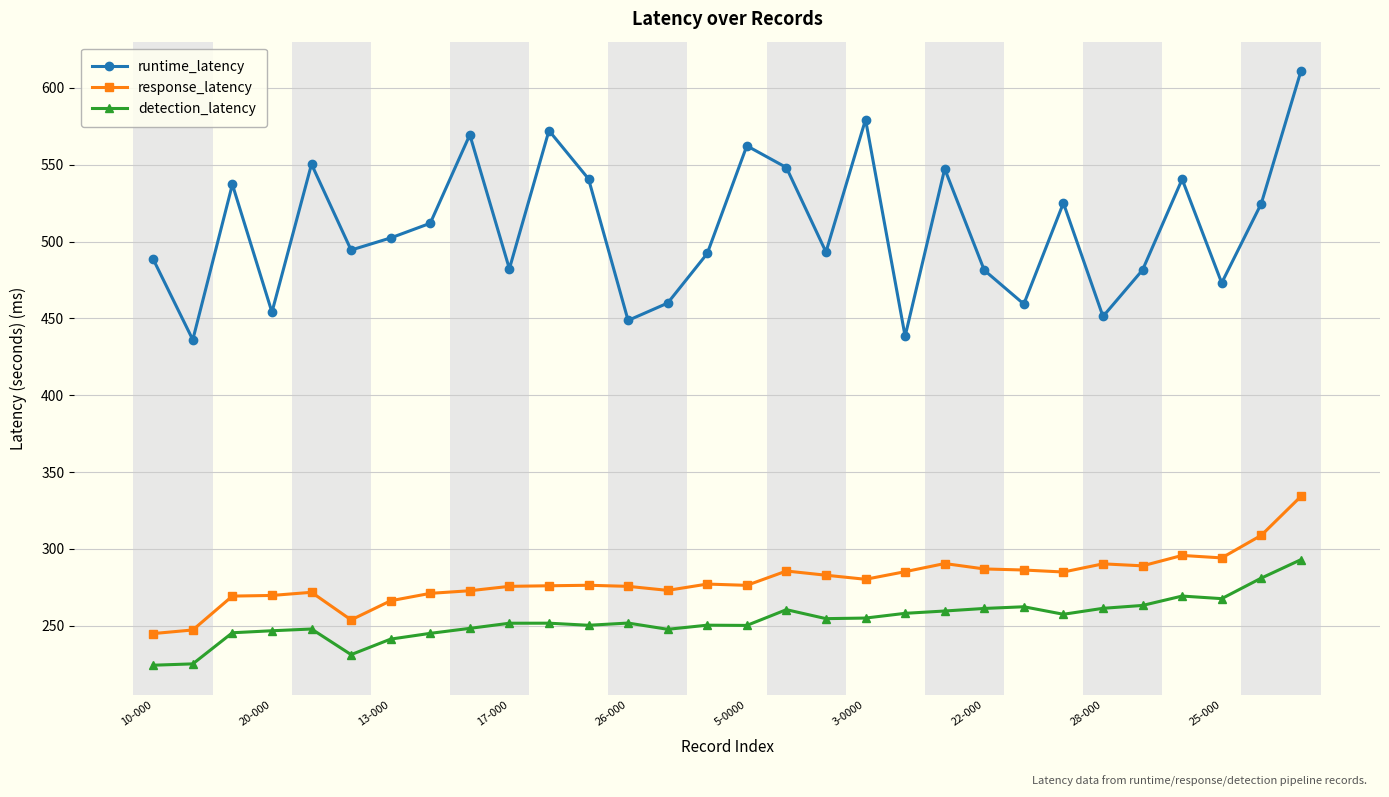

True or false: response_latency has more than 1 points higher than both neighbors.

True